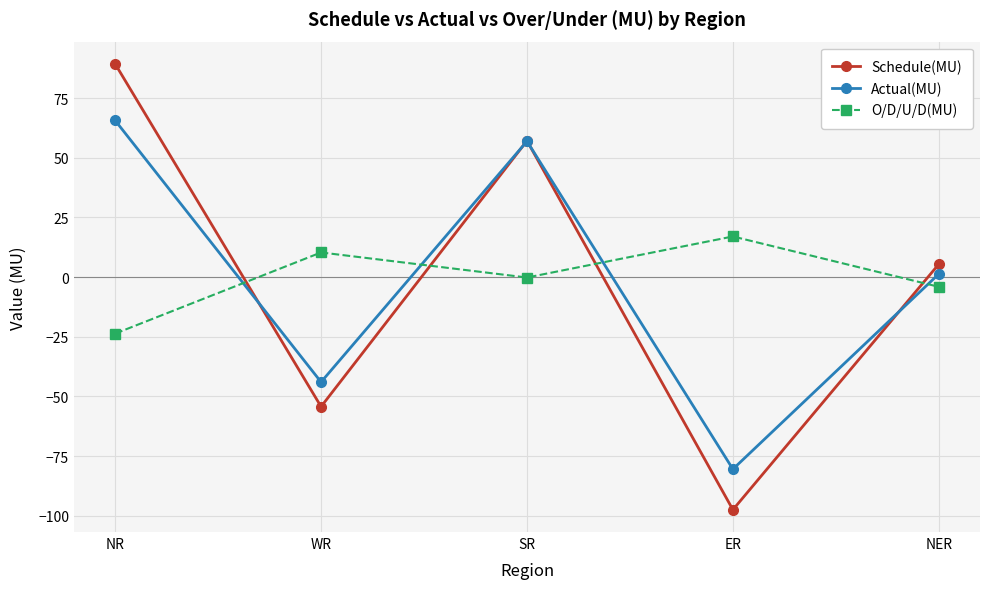

What value does the Actual(MU) series have at SR?

56.9